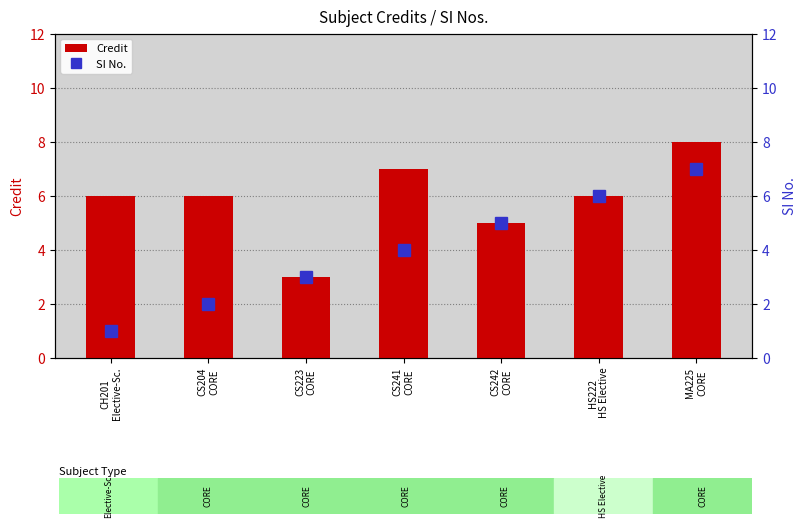

Does the chart contain stacked bars?

No